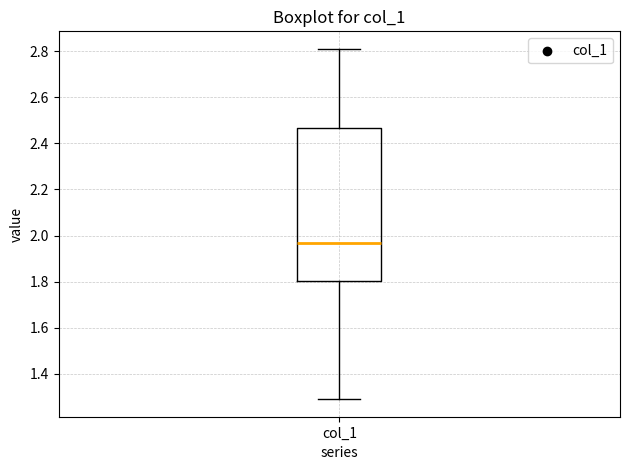

Where does the median line of the box for col_1 sit on the y-axis? The values are not printed on the chart, so give them approximately, as read against the axis.

1.96